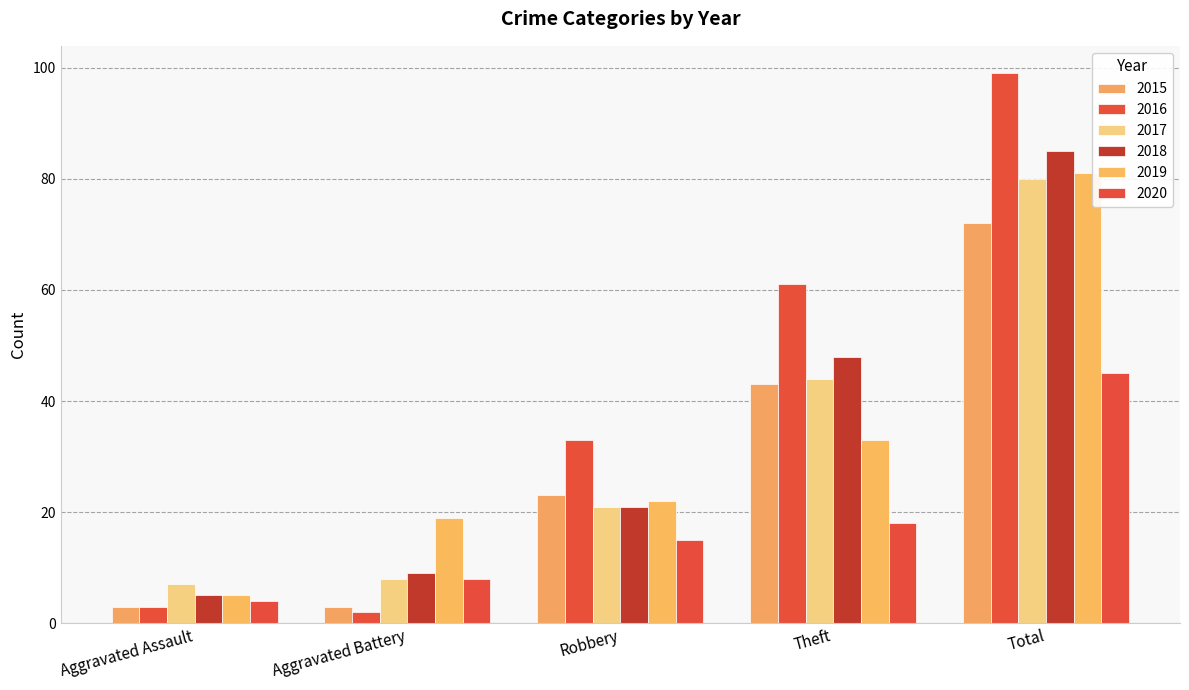

Reading right to left, transcribe all the data shown in this chart.

2015: 72	43	23	3	3
2016: 99	61	33	2	3
2017: 80	44	21	8	7
2018: 85	48	21	9	5
2019: 81	33	22	19	5
2020: 45	18	15	8	4